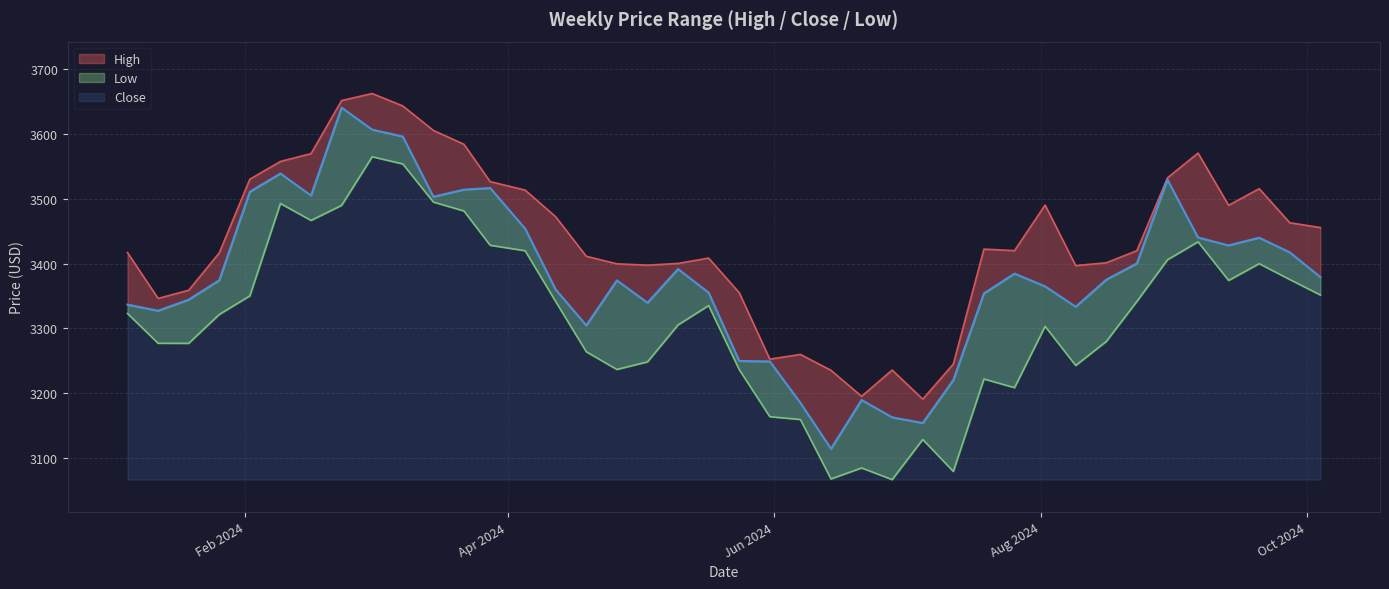

How many interior local valleys does the High series have?

8